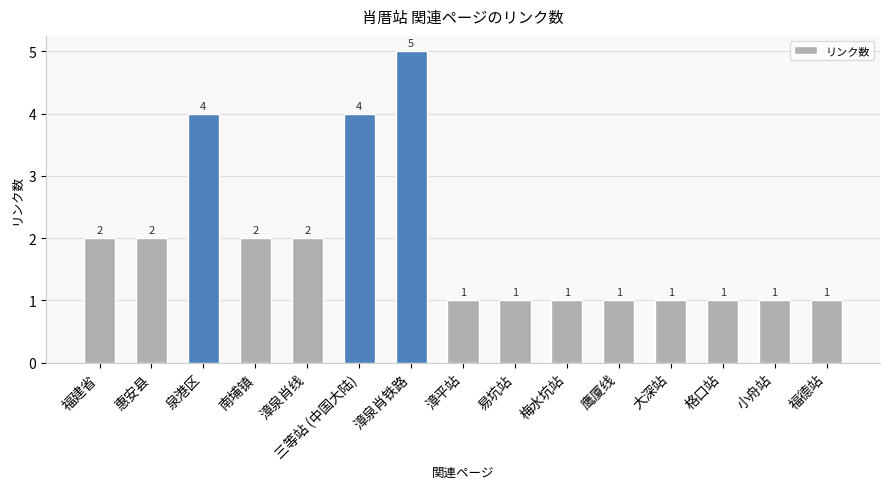

What is the minimum value shown in the chart?

1